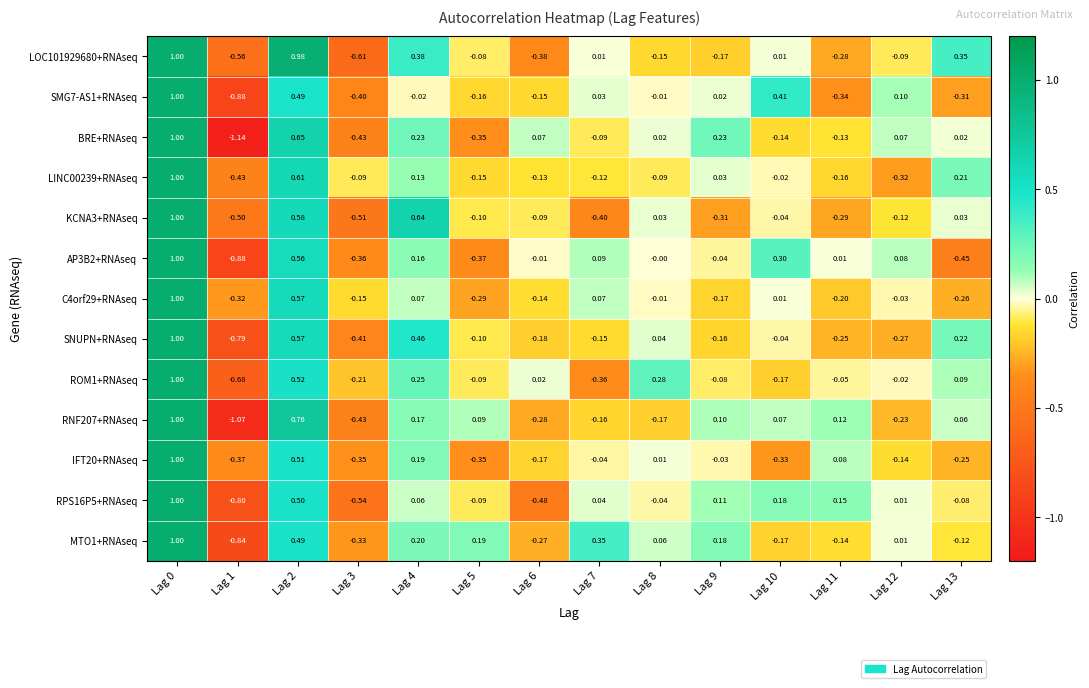

Is the value of LINC00239+RNAseq at Lag 9 greater than the value of BRE+RNAseq at Lag 6?

No